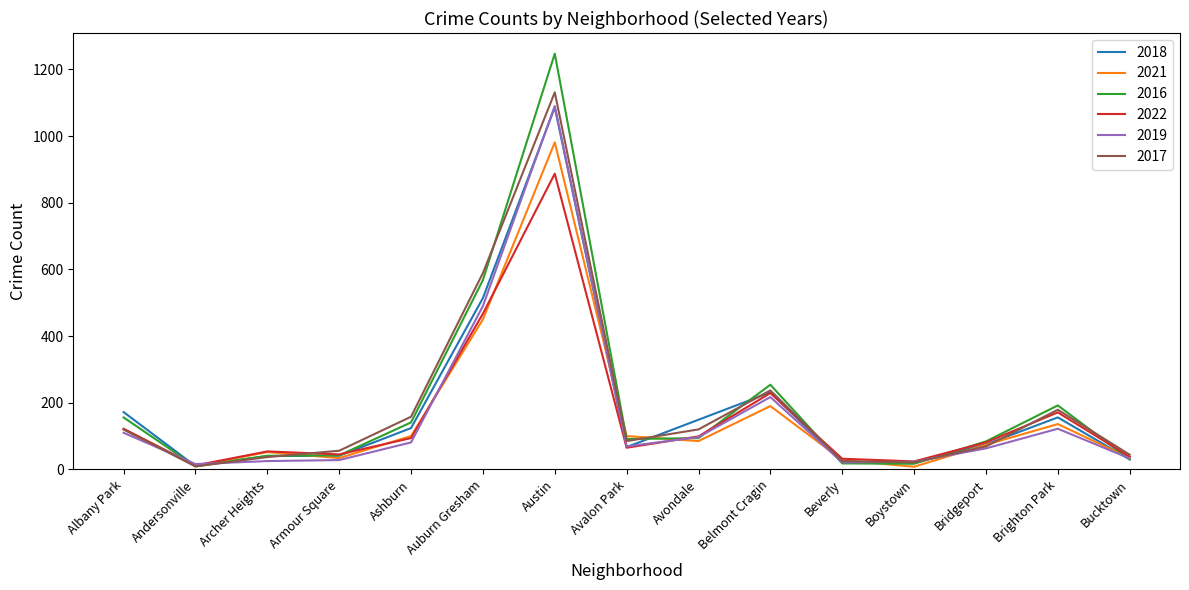

Is it true that 2018 equals 231 at Belmont Cragin?

True